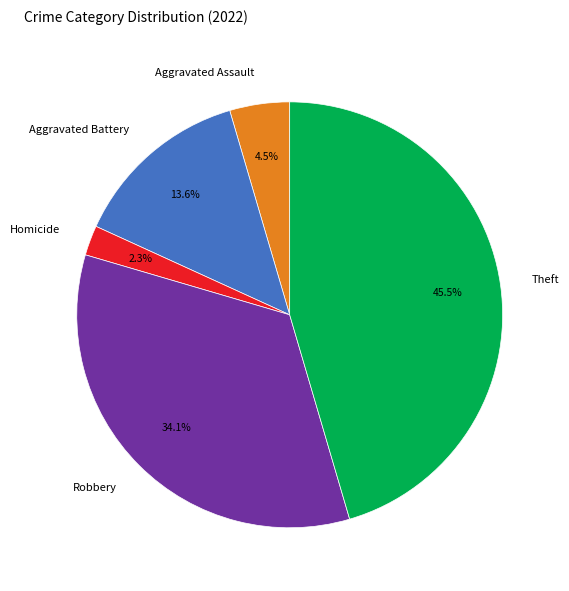

Is the sum of Homicide and Theft greater than half?

No